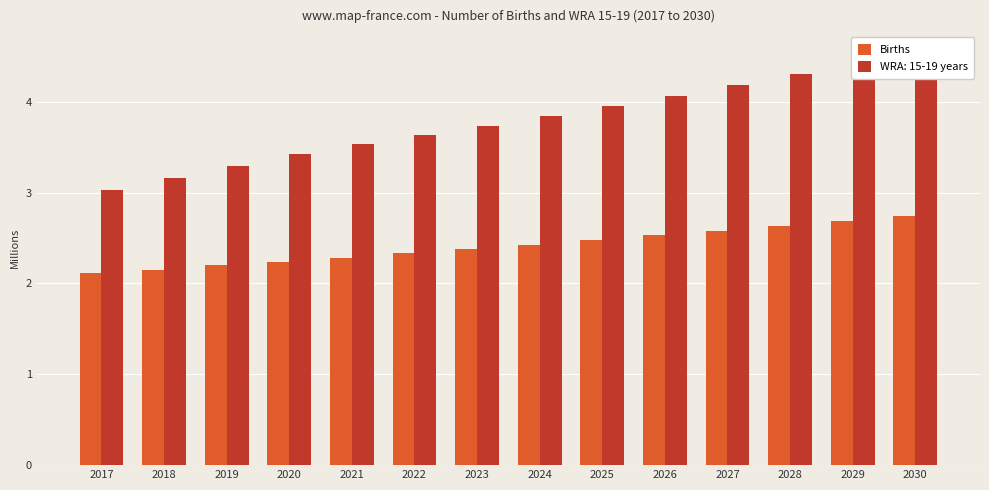

What is the difference between the maximum and minimum values?

0.6